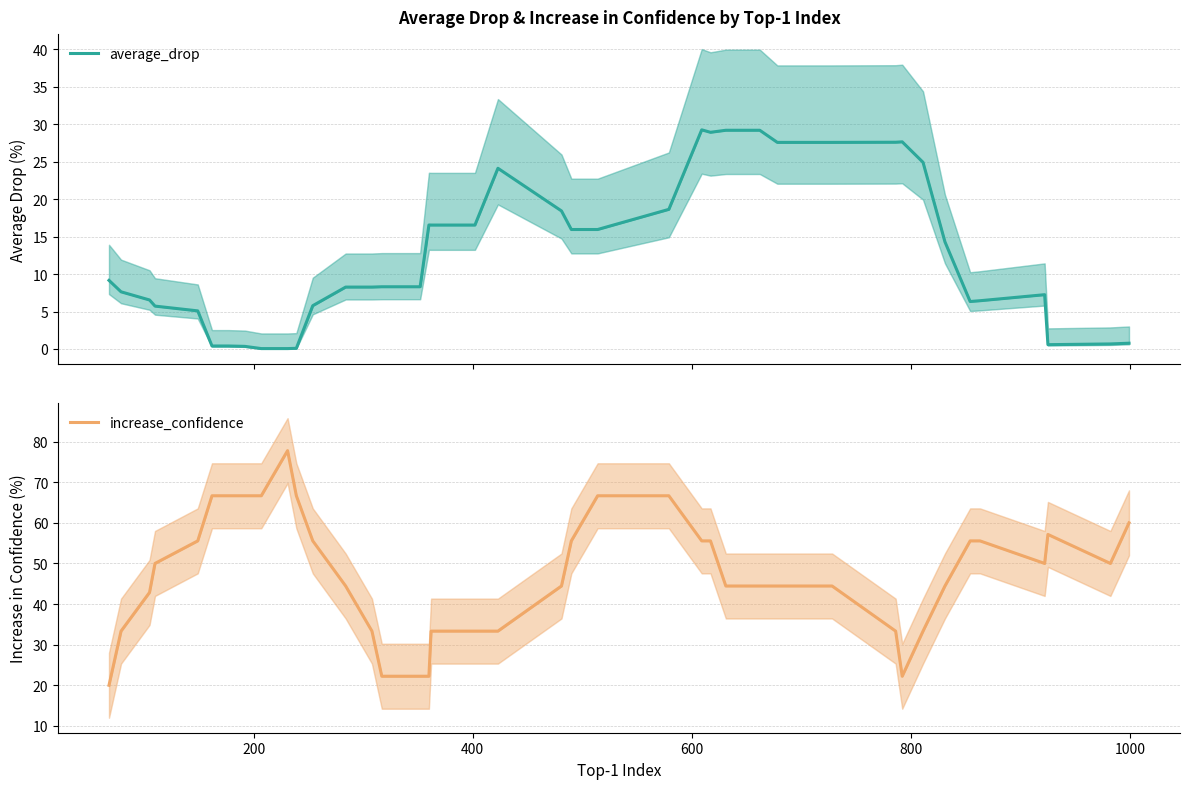

How many lines are shown in the chart?

2